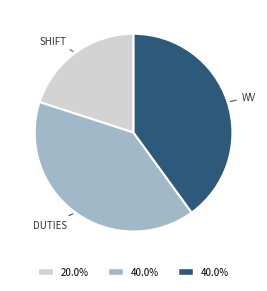

Is there any slice that represents more than half of the pie?

No